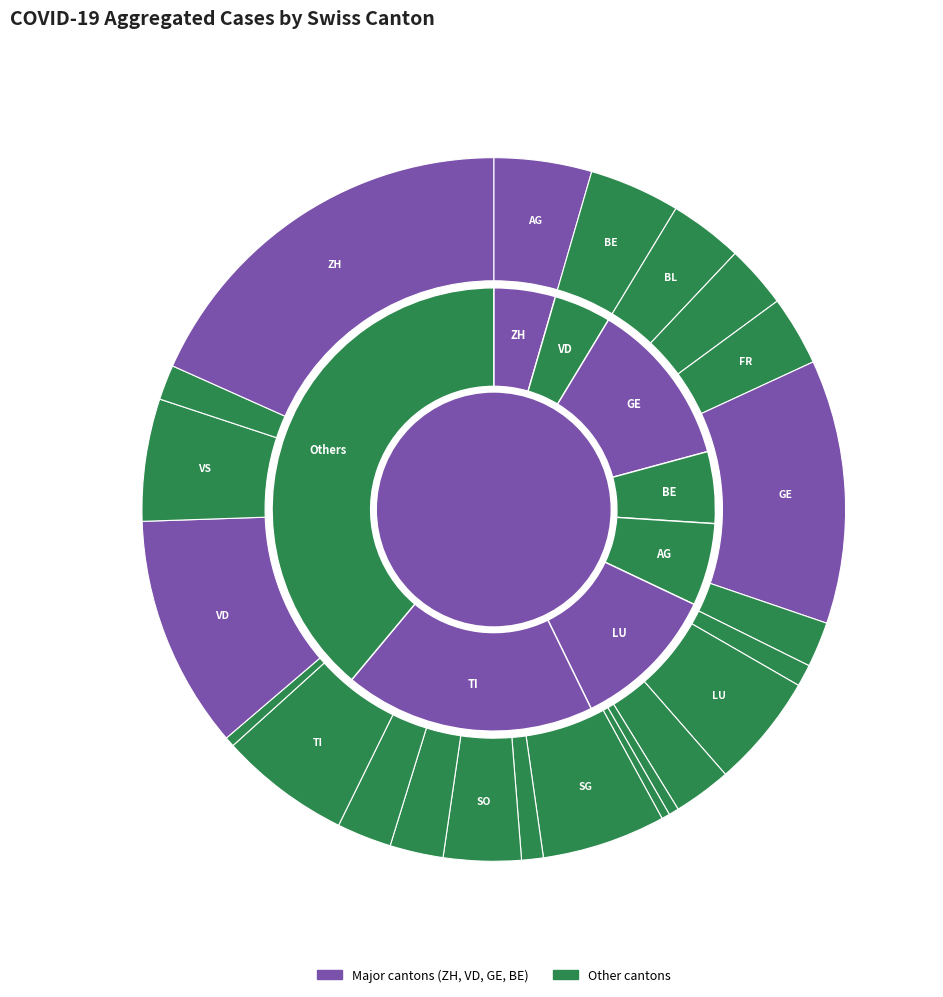

True or false: GL accounts for 9% of the total.

False